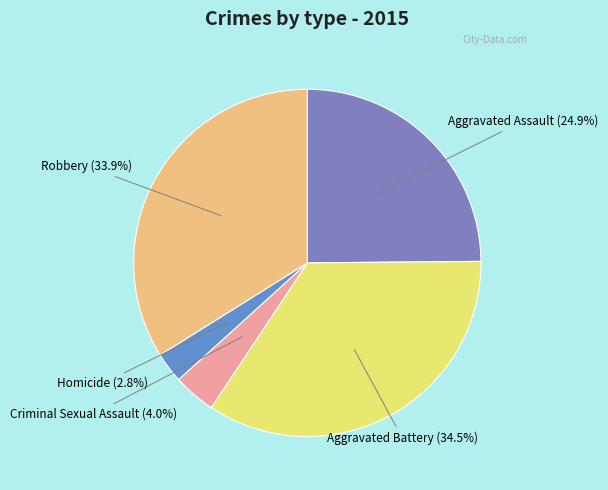

Rank the categories by value from lowest to highest.

Homicide, Criminal Sexual Assault, Aggravated Assault, Robbery, Aggravated Battery